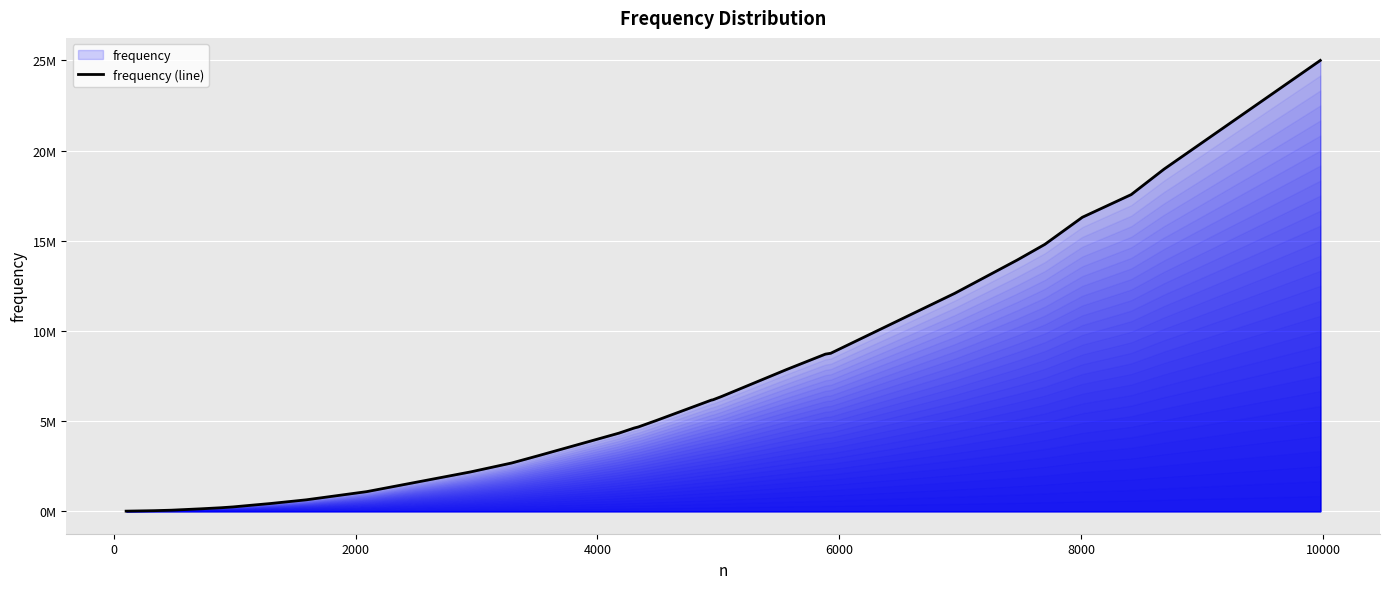

Does the chart display data point markers on the line(s)?

No